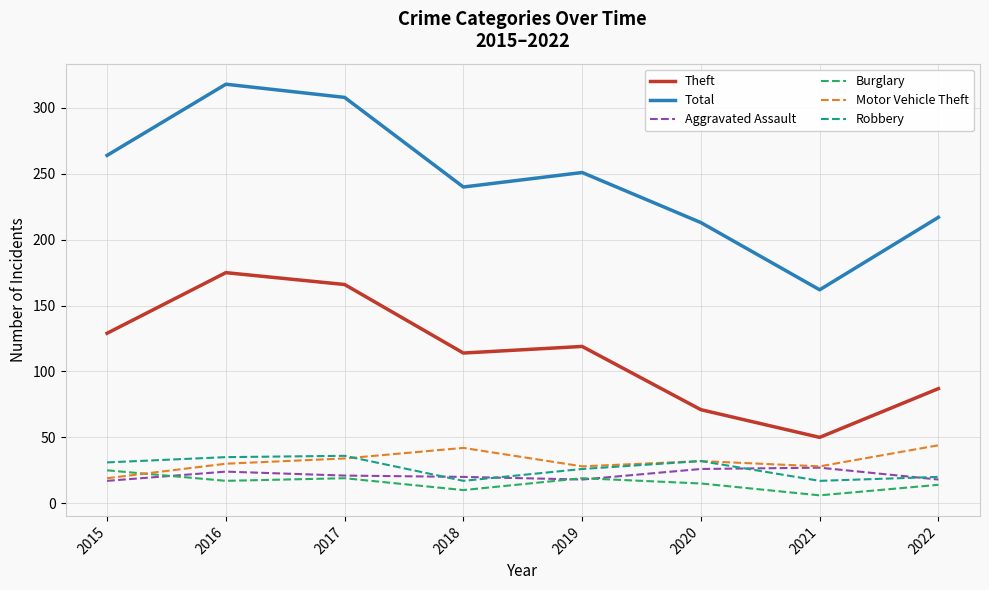

True or false: Theft and Motor Vehicle Theft intersect in this chart.

False